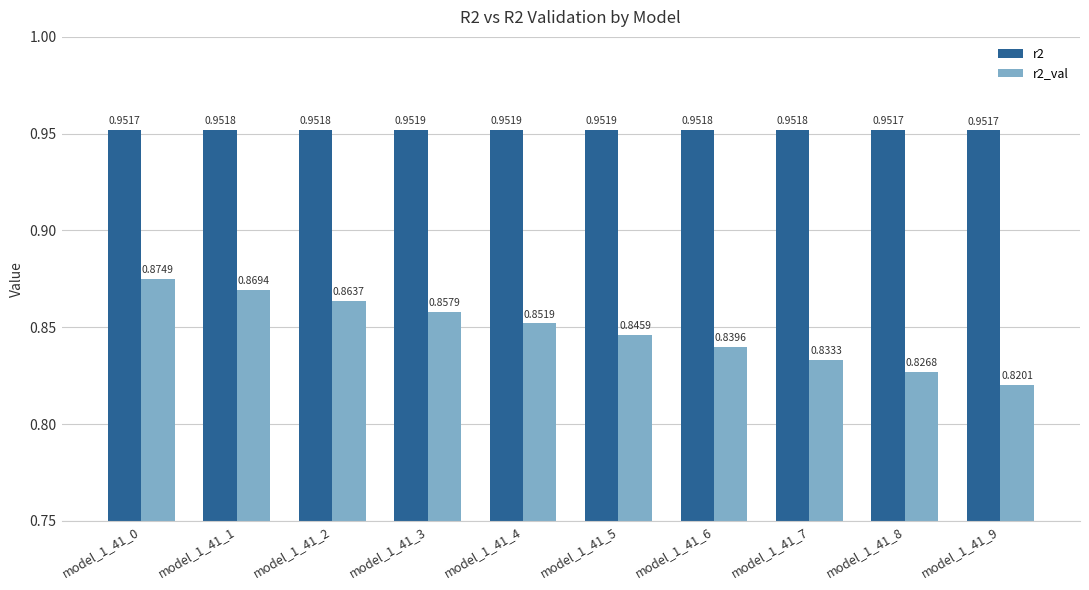

Between model_1_41_6 and model_1_41_9, which series saw the biggest shift?

r2_val